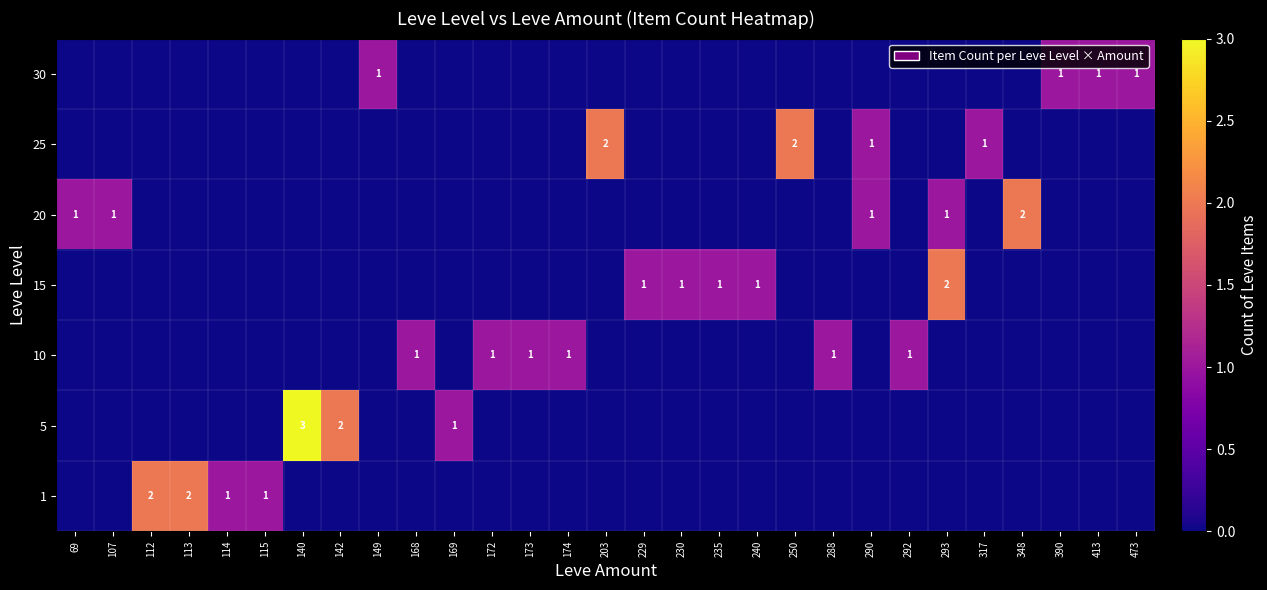

Is it true that 10 equals 1 at 173?

True